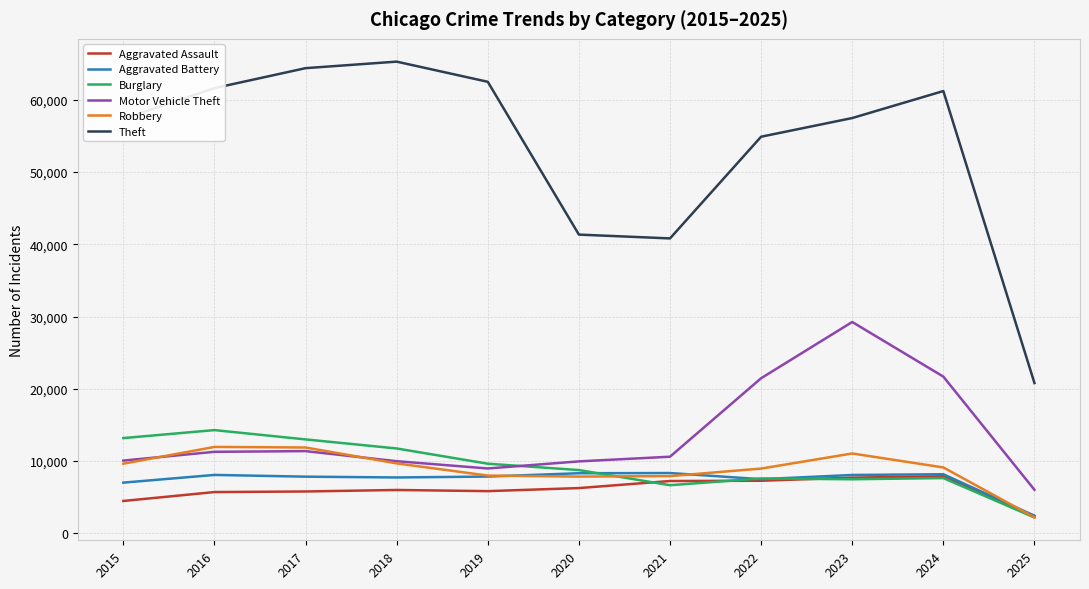

In Theft, how many points are lower than both neighbors (excluding endpoints)?

1